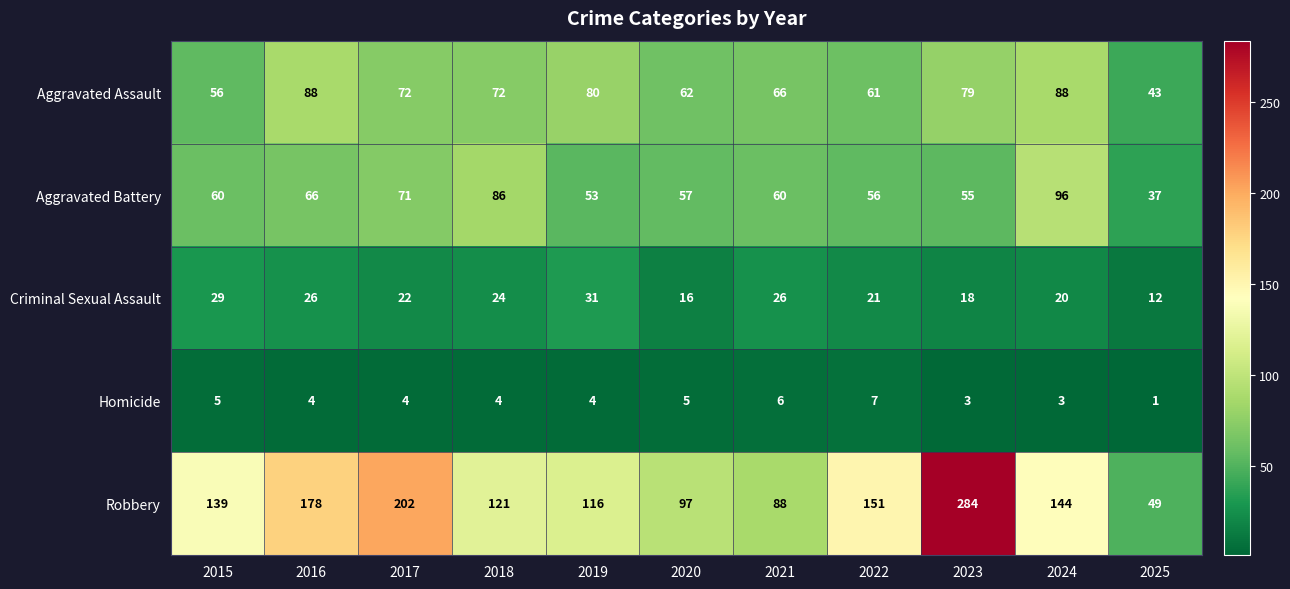

How many categories are shown in the chart?

11